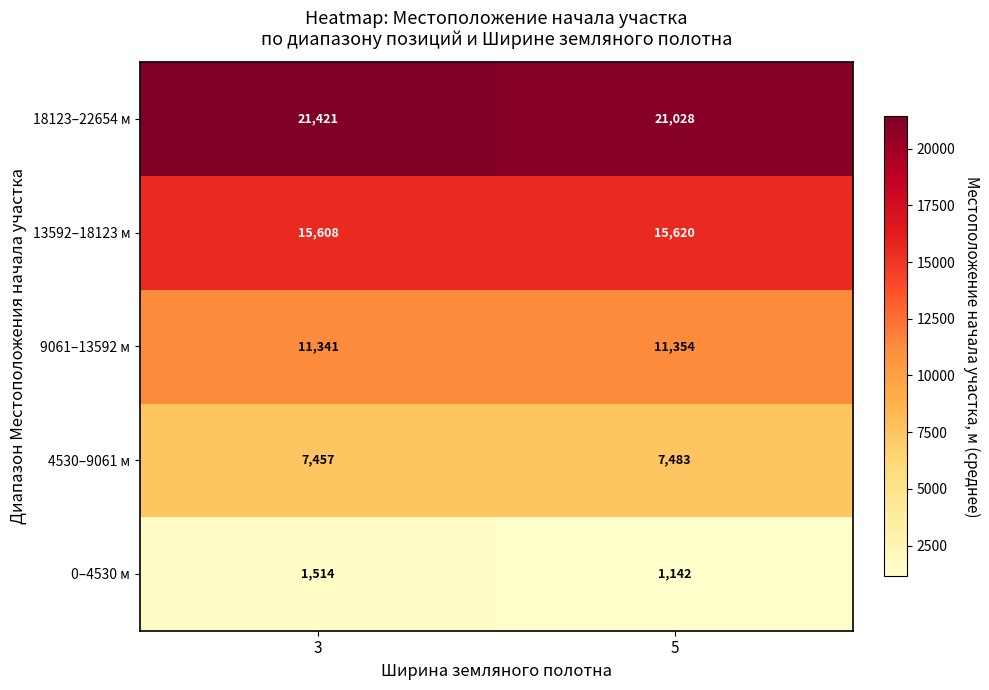

Count the number of categories in the chart.

2